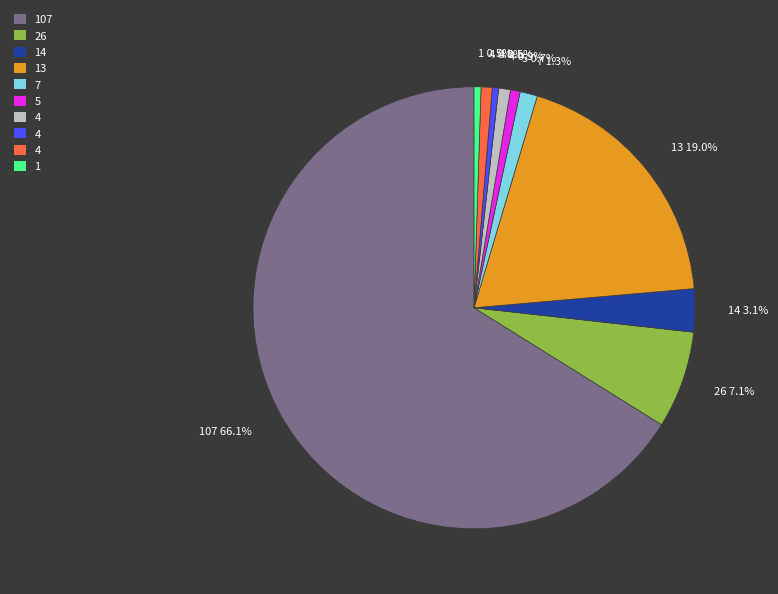

Is there a majority slice in this chart?

Yes